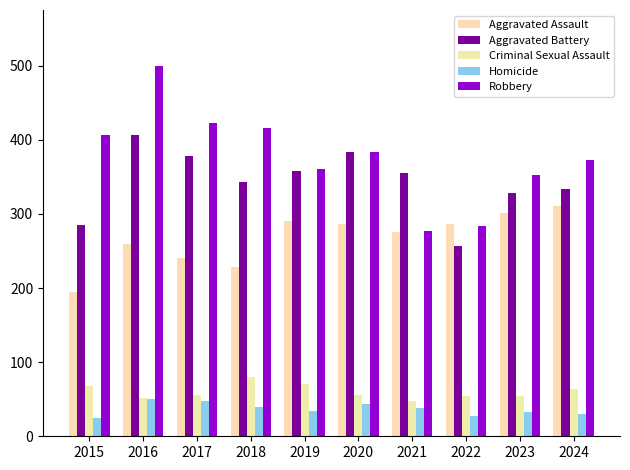

Which has a higher value, 2017 or 2022?

2022